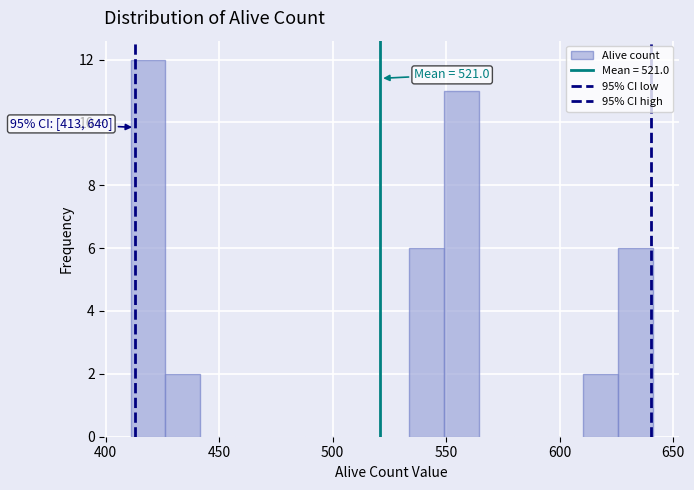

Around what value on the x-axis is the tallest bar? Give the approximate position of its centre, as read against the axis.

420